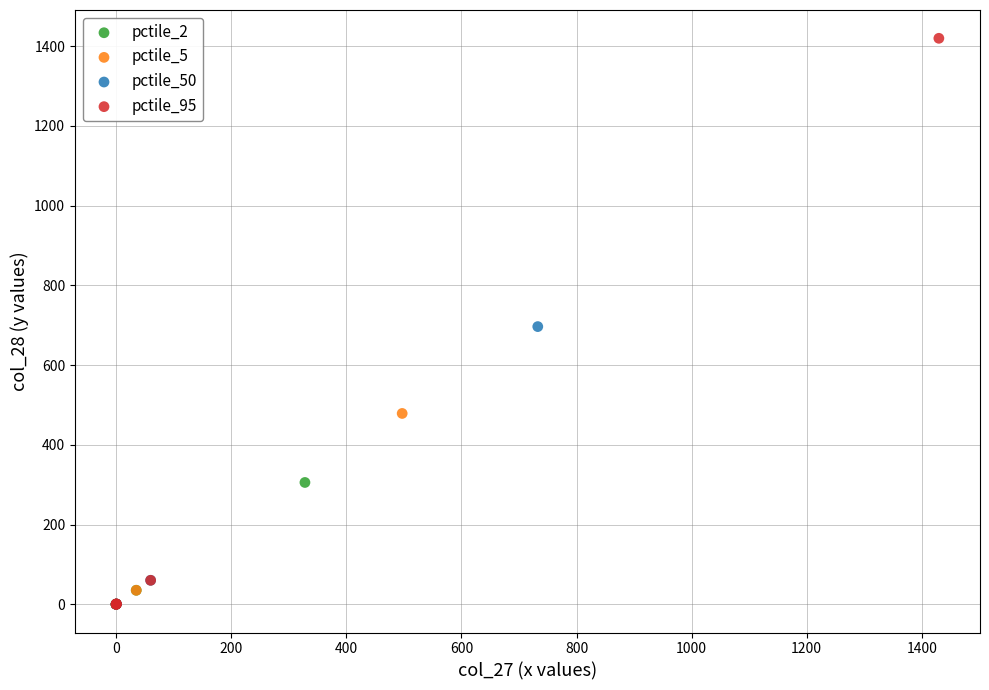

Which series has the largest Y range (max minus min)?

pctile_95